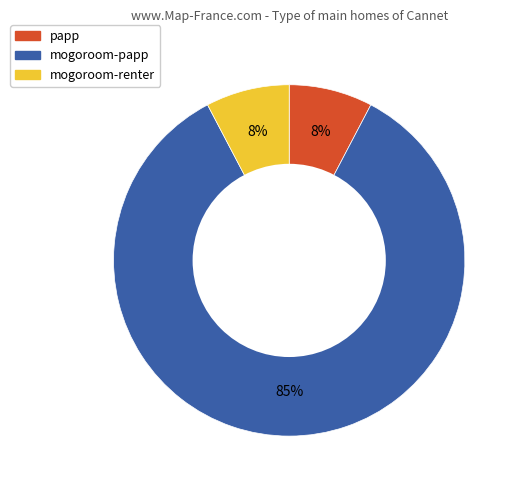

How many segments does this pie chart have?

3